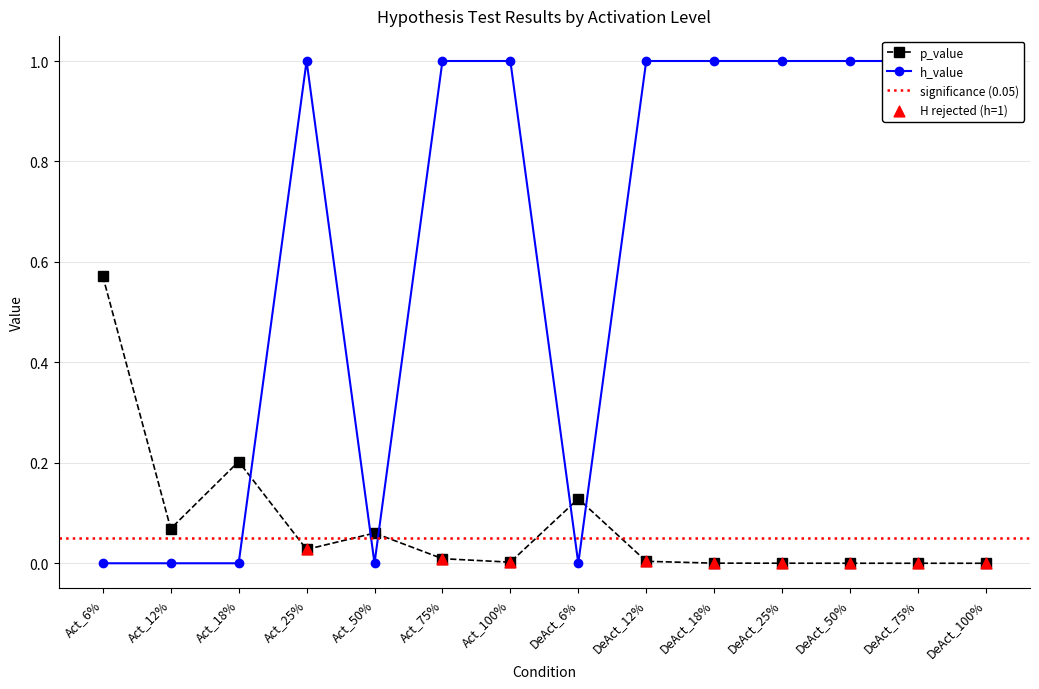

Is the value of h_value at DeAct_12% greater than the value of p_value at Act_75%?

Yes